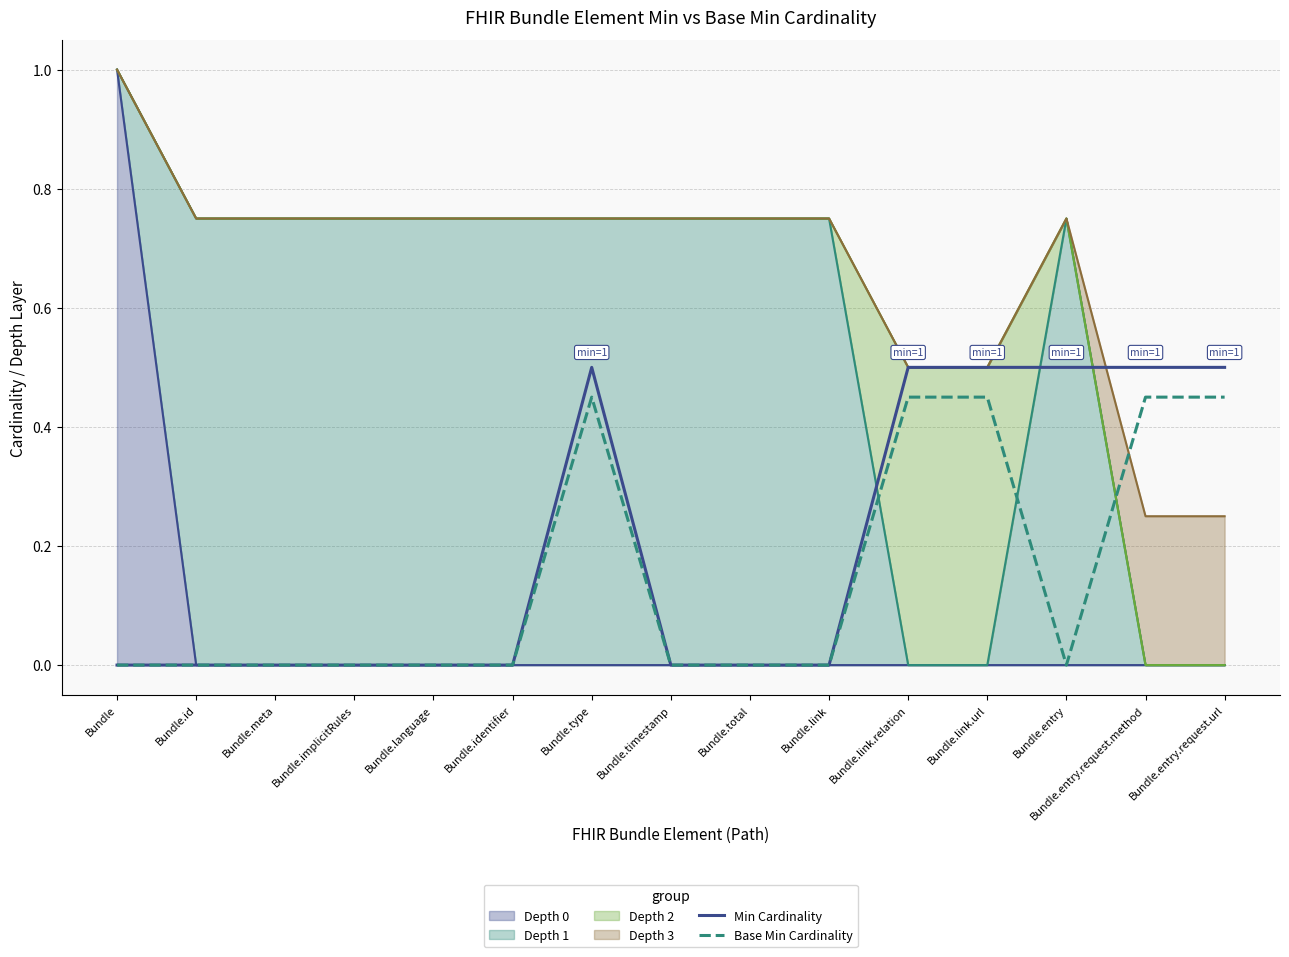

True or false: Min Cardinality and Base Min Cardinality cross at least once.

False